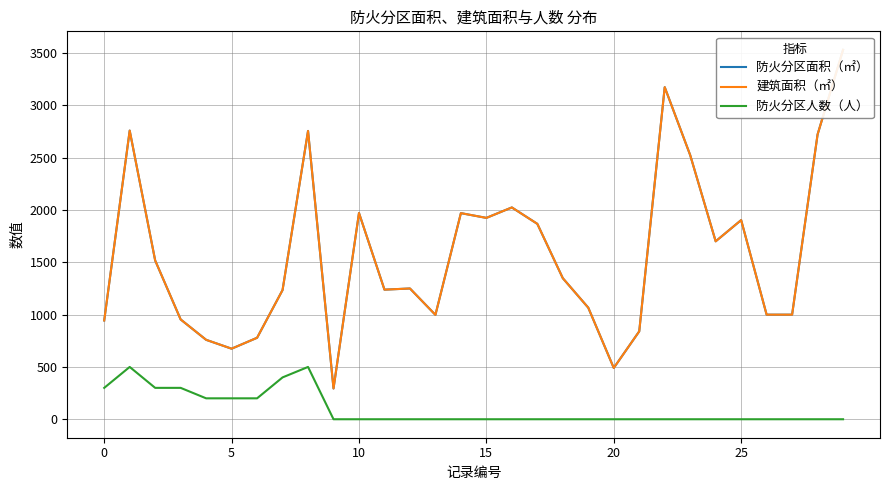

Between 7 and 0, which is larger?

7